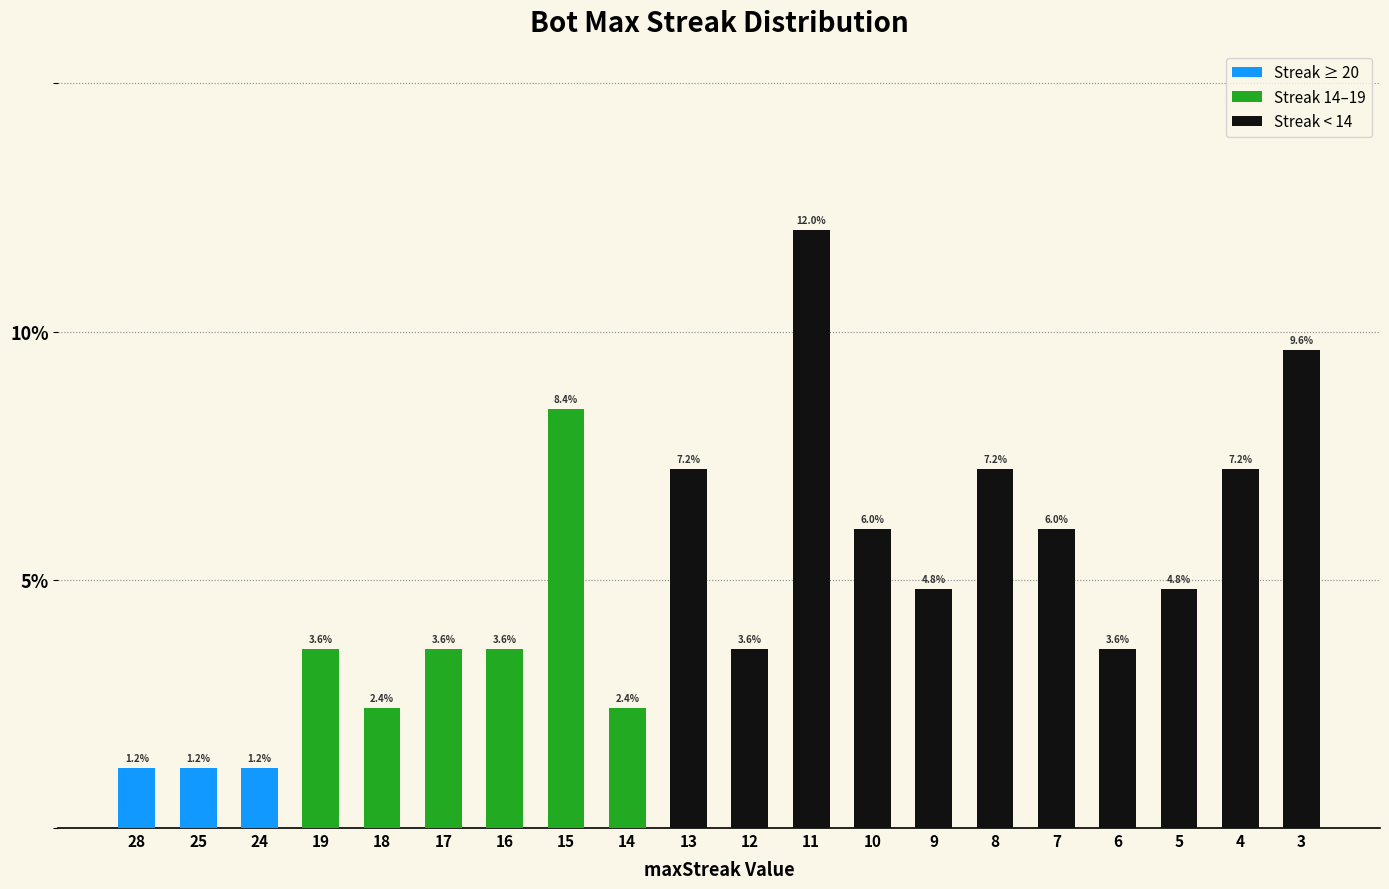

Rank the categories by value from lowest to highest.

28, 25, 24, 18, 14, 19, 17, 16, 12, 6, 9, 5, 10, 7, 13, 8, 4, 15, 3, 11